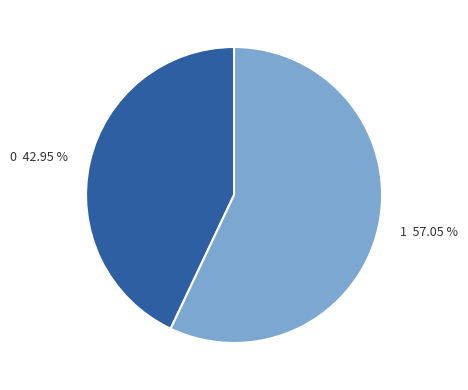

To the nearest percent, what percentage of the pie is 1?

57%